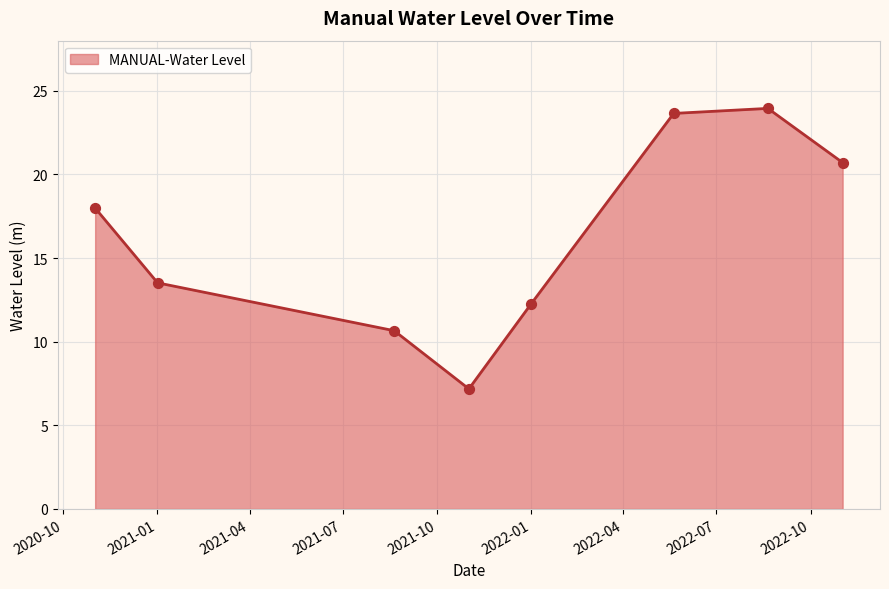

What is the difference between the maximum and minimum values?

16.8